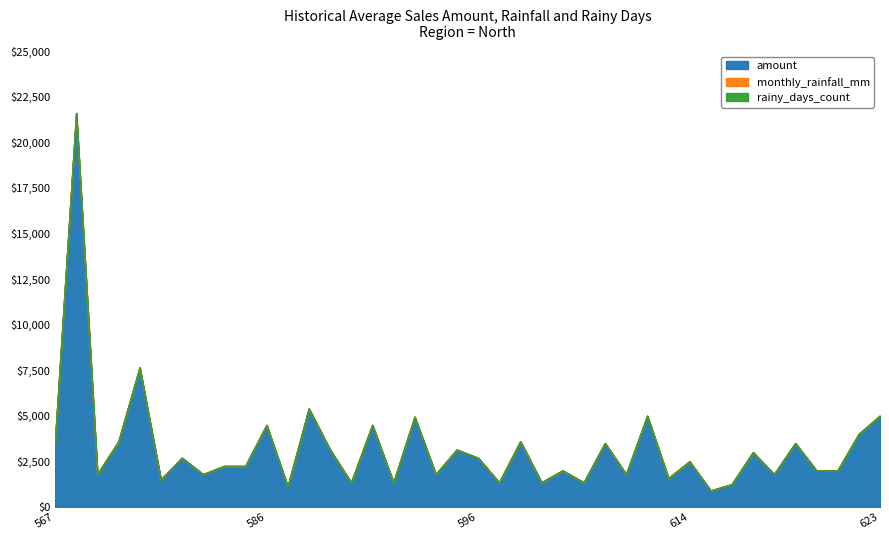

Is it true that rainy_days_count equals 0.0 at 582?

True